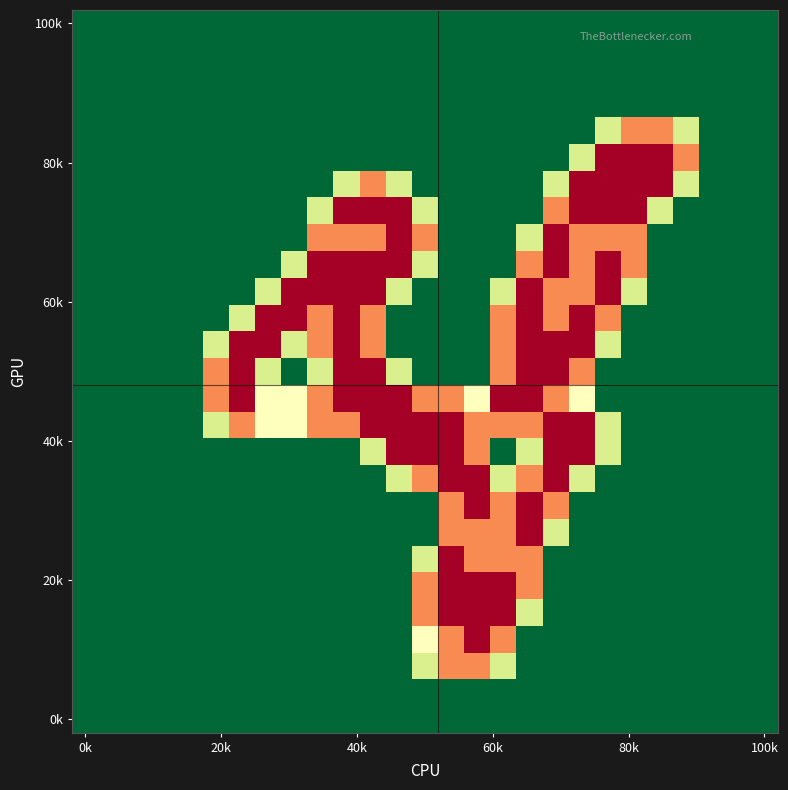

At which category does the chart reach its minimum across all series?

0k